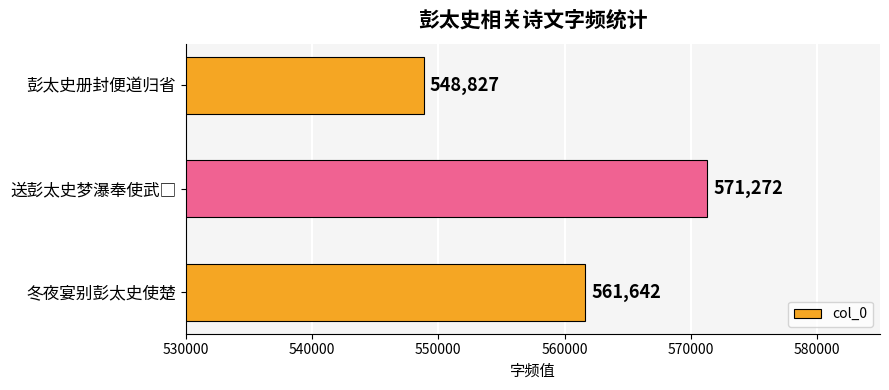

What is the difference between the values at 彭太史册封便道归省 and 冬夜宴别彭太史使楚?

12815